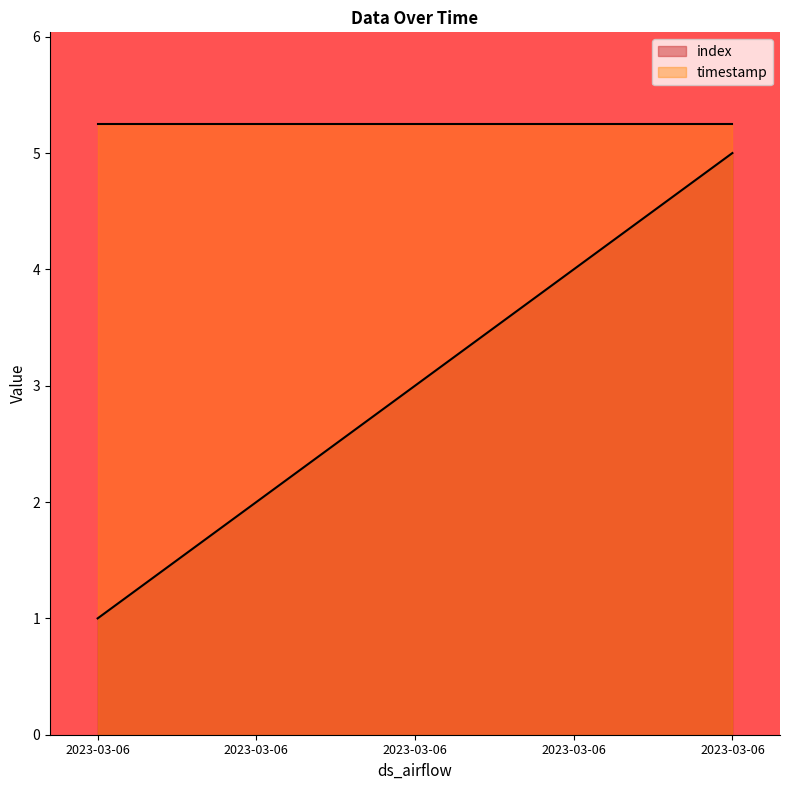

Read the value at 2023-03-06.

3